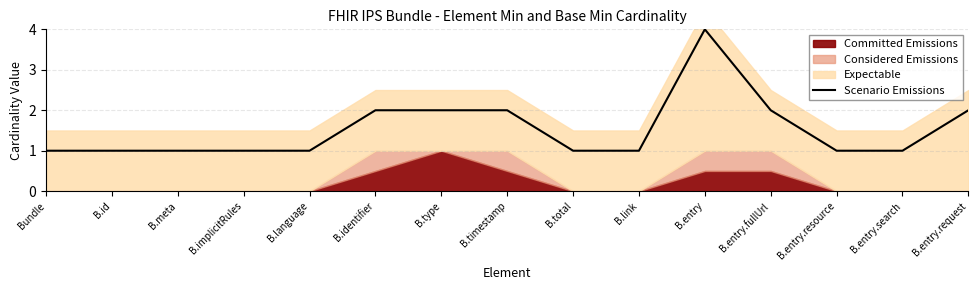

How many data points does each series have?

15